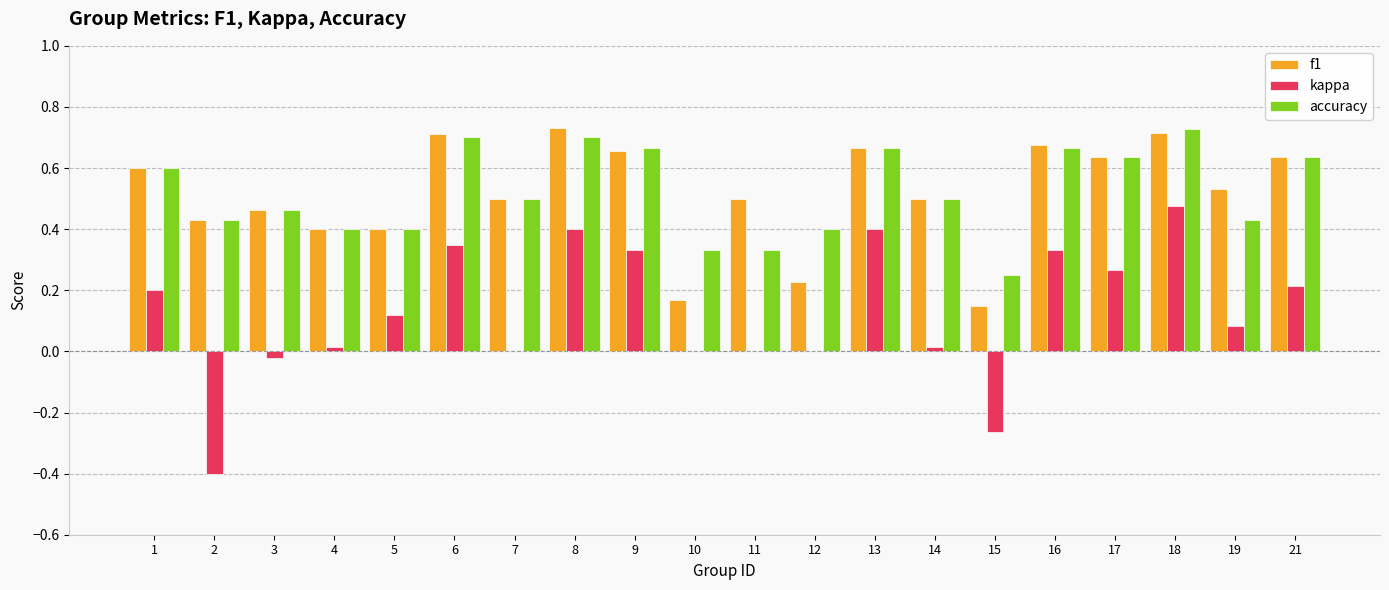

The accuracy series shows 1.0 at 16. True or false?

False